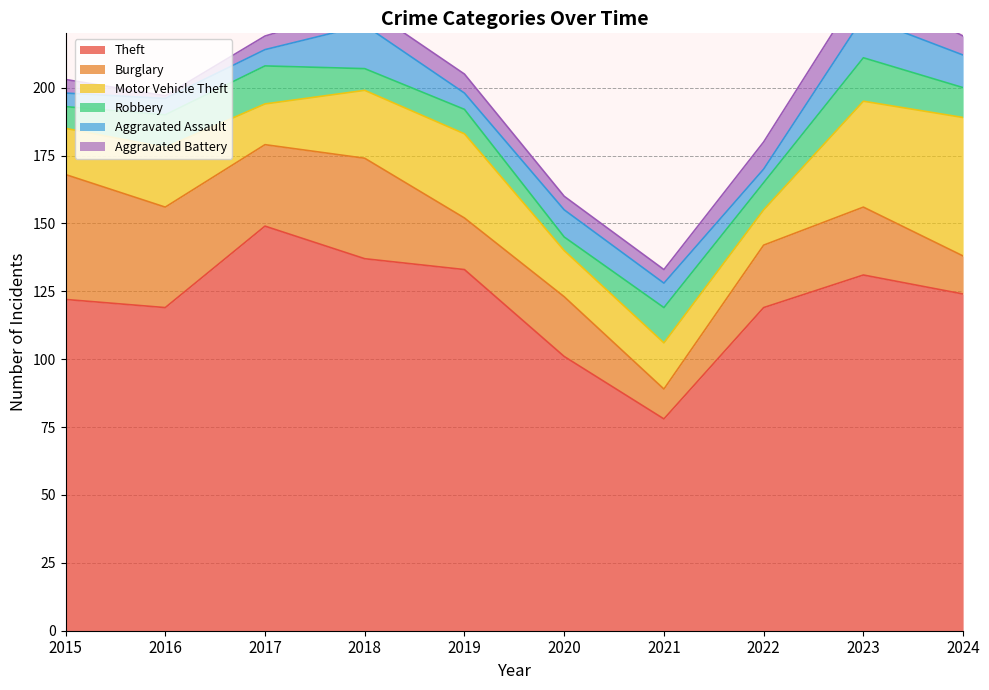

What is the difference between the maximum and minimum values in the Burglary series?

35